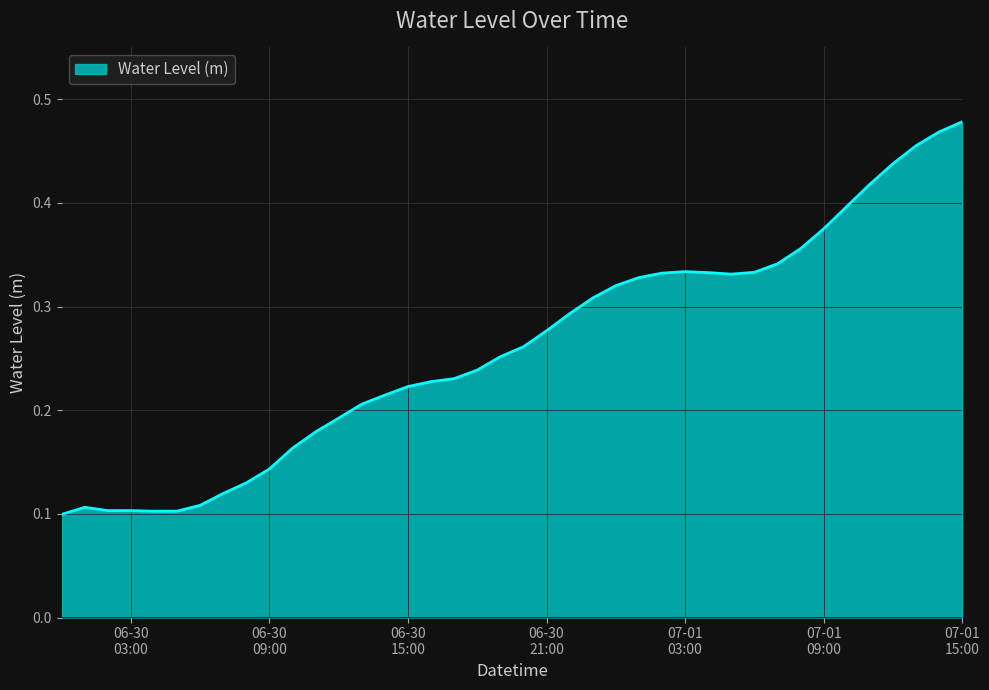

Rank the categories by value from highest to lowest.

2023-07-01 15:00:00, 2023-07-01 14:00:00, 2023-07-01 13:00:00, 2023-07-01 12:00:00, 2023-07-01 11:00:00, 2023-07-01 10:00:00, 2023-07-01 09:00:00, 2023-07-01 08:00:00, 2023-07-01 07:00:00, 2023-07-01 03:00:00, 2023-07-01 06:00:00, 2023-07-01 04:00:00, 2023-07-01 02:00:00, 2023-07-01 05:00:00, 2023-07-01 01:00:00, 2023-07-01 00:00:00, 2023-06-30 23:00:00, 2023-06-30 22:00:00, 2023-06-30 21:00:00, 2023-06-30 20:00:00, 2023-06-30 19:00:00, 2023-06-30 18:00:00, 2023-06-30 17:00:00, 2023-06-30 16:00:00, 2023-06-30 15:00:00, 2023-06-30 14:00:00, 2023-06-30 13:00:00, 2023-06-30 12:00:00, 2023-06-30 11:00:00, 2023-06-30 10:00:00, 2023-06-30 09:00:00, 2023-06-30 08:00:00, 2023-06-30 07:00:00, 2023-06-30 06:00:00, 2023-06-30 01:00:00, 2023-06-30 03:00:00, 2023-06-30 02:00:00, 2023-06-30 05:00:00, 2023-06-30 04:00:00, 2023-06-30 00:00:00